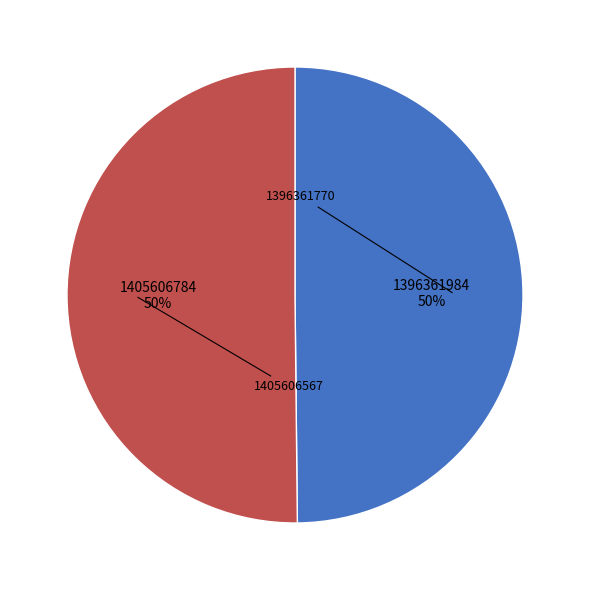

To the nearest percent, what is the average slice percentage?

50%